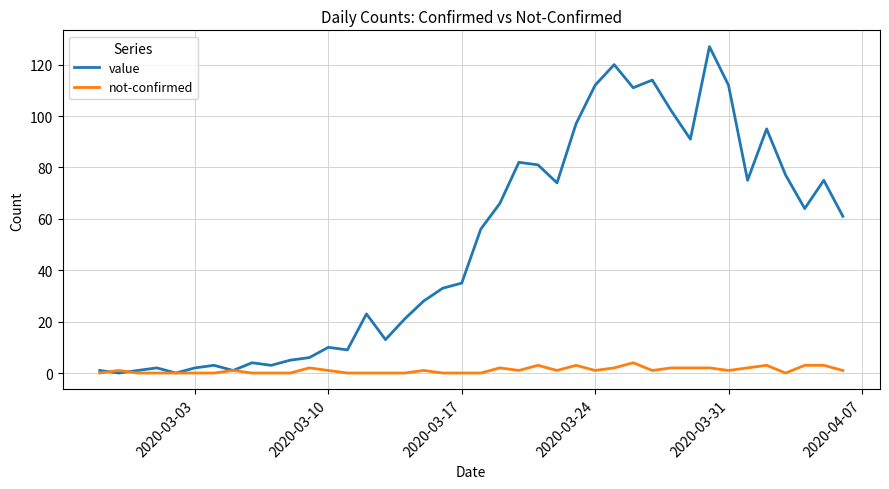

Rank the series by their average value, from lowest to highest.

not-confirmed, value